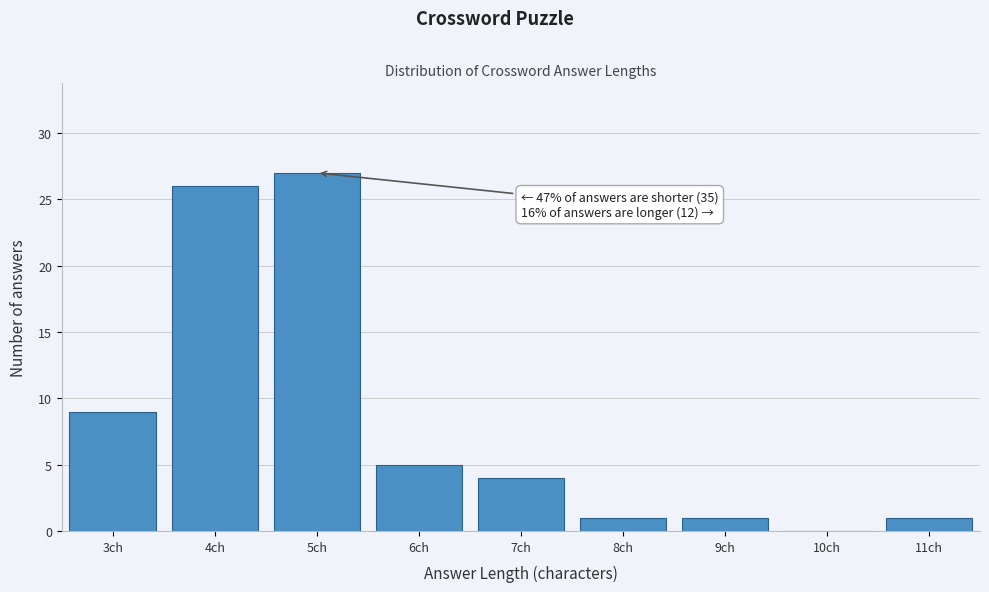

Reading left to right, list all the values displayed in this chart.

3ch=9	4ch=26	5ch=27	6ch=5	7ch=4	8ch=1	9ch=1	10ch=0	11ch=1